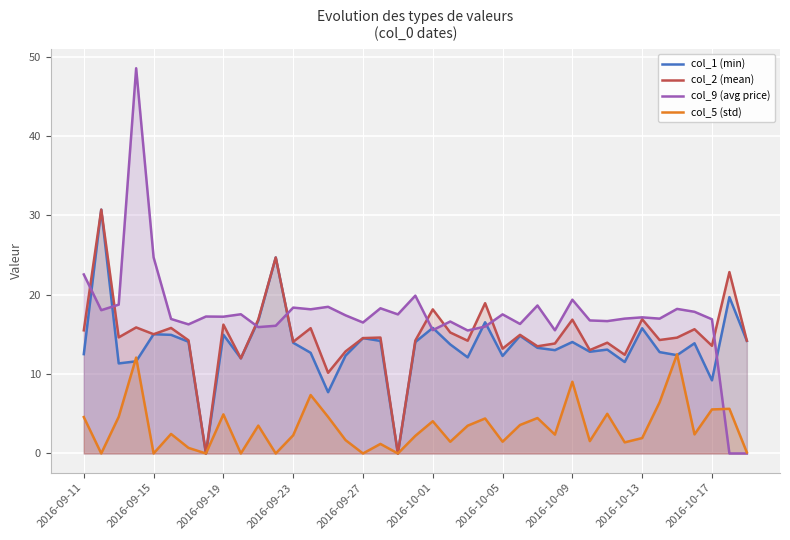

True or false: col_2 (mean) and col_5 (std) intersect in this chart.

False